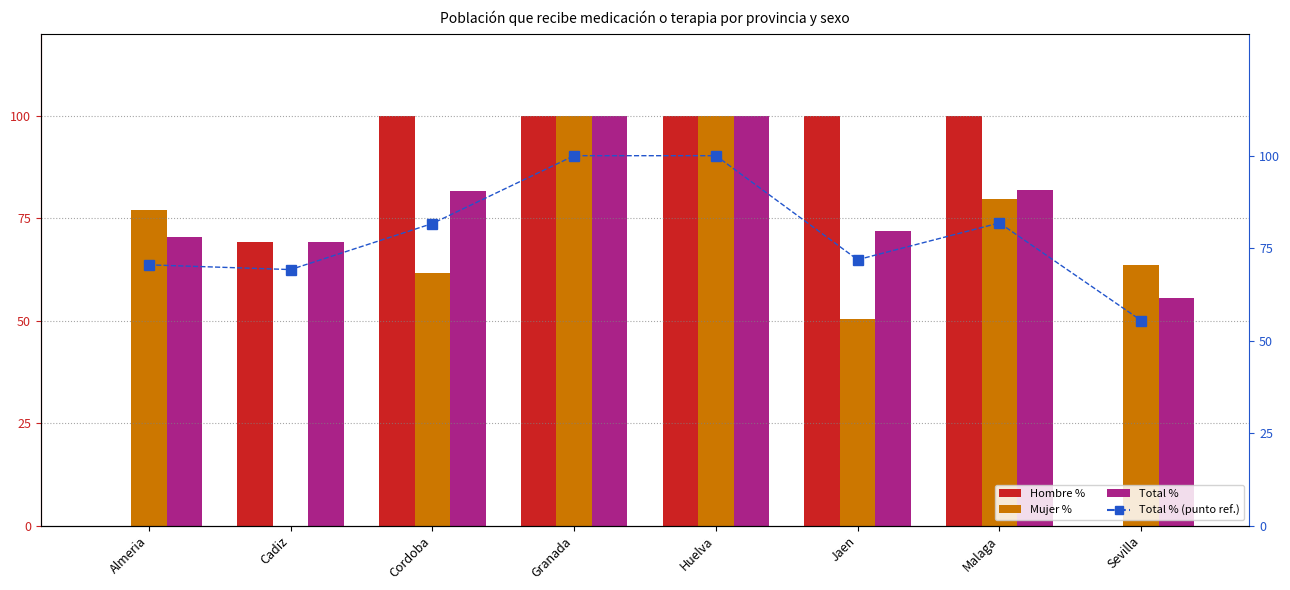

Where is Total % (ref) nearest to the value 77?

Cordoba